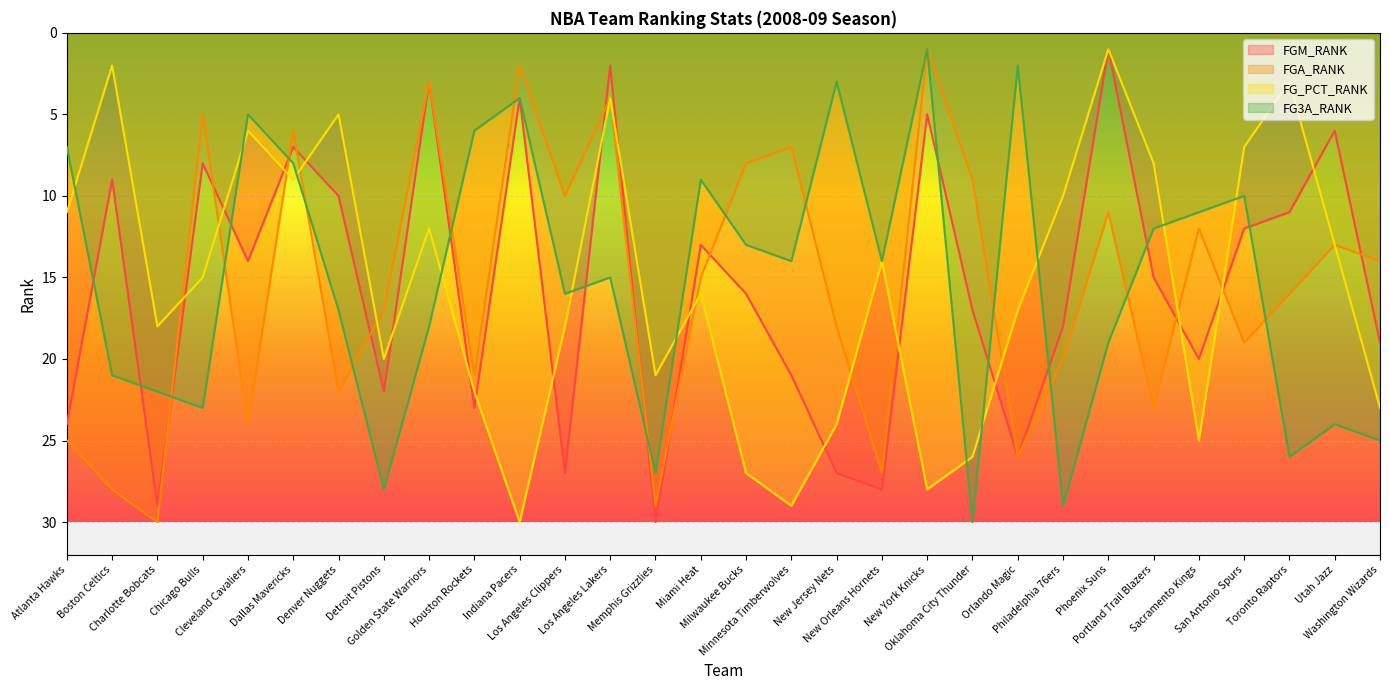

Reading right to left, what are all the values shown in this chart?

FGM_RANK: 19	6	11	12	20	15	1	18	26	17	5	28	27	21	16	13	30	2	27	4	23	3	22	10	7	14	8	29	9	24
FGA_RANK: 14	13	16	19	12	23	11	20	26	9	1	27	18	7	8	15	29	4	10	2	21	3	17	22	6	24	5	30	28	25
FG_PCT_RANK: 23	13	3	7	25	8	1	10	17	26	28	14	24	29	27	16	21	4	18	30	22	12	20	5	9	6	15	18	2	11
FG3A_RANK: 25	24	26	10	11	12	19	29	2	30	1	14	3	14	13	9	27	15	16	4	6	18	28	17	8	5	23	22	21	7